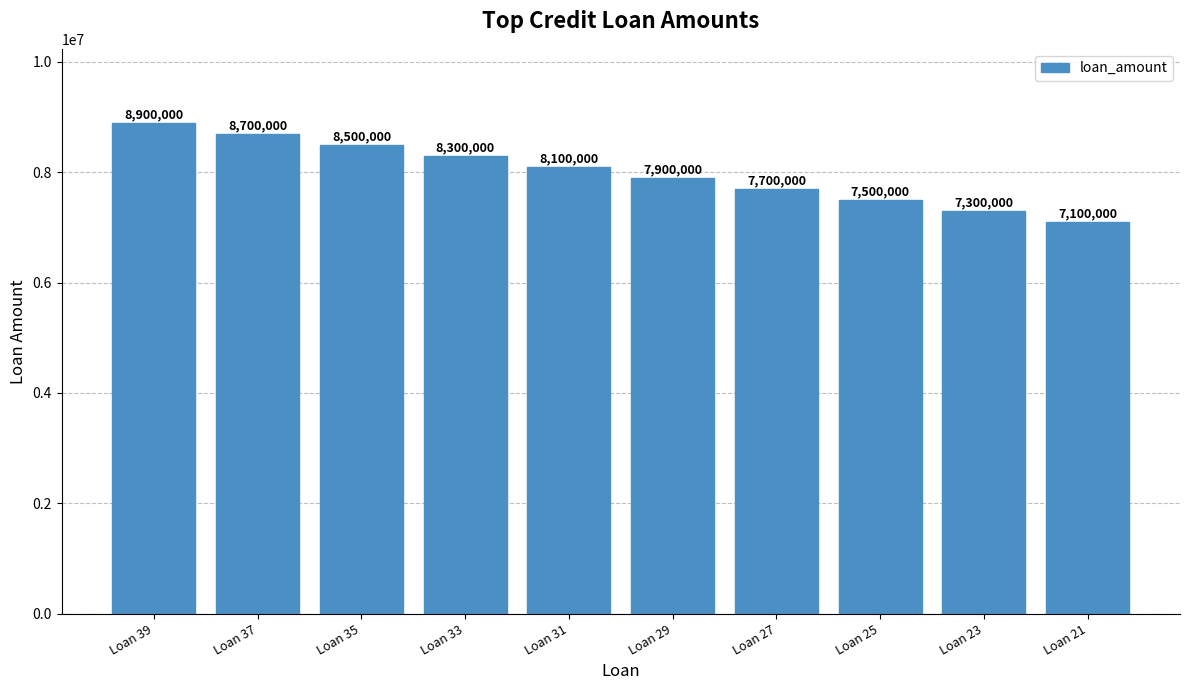

Where does the data first go above 8100000?

Loan 39